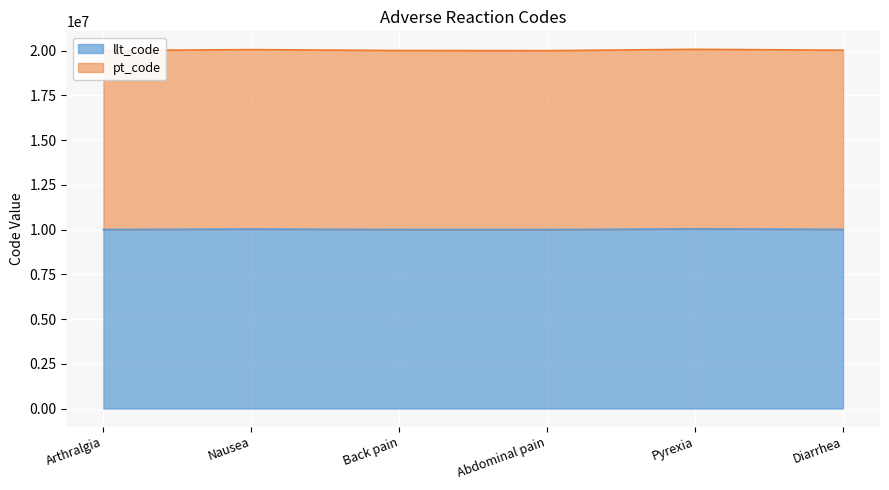

Is it true that pt_code equals 30818860 at Pyrexia?

False